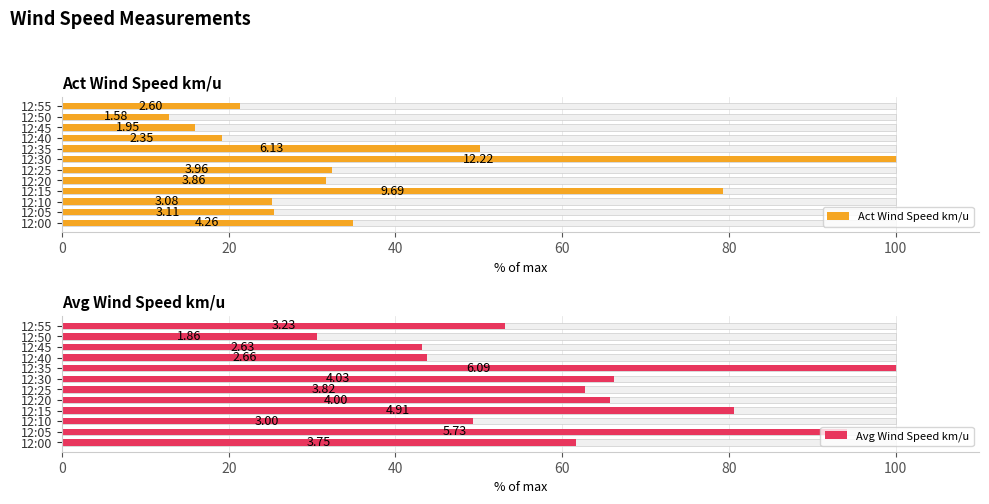

What is the highest value of the Act Wind Speed km/u series?

100.0